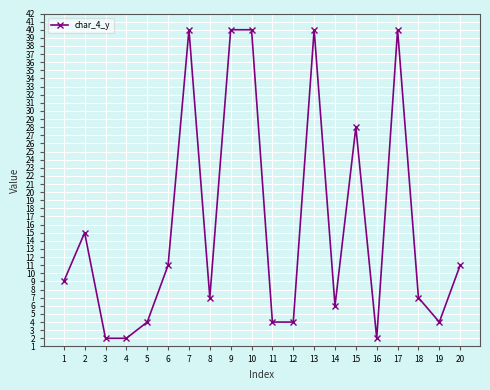

At which category does the data reach its first local peak?

2